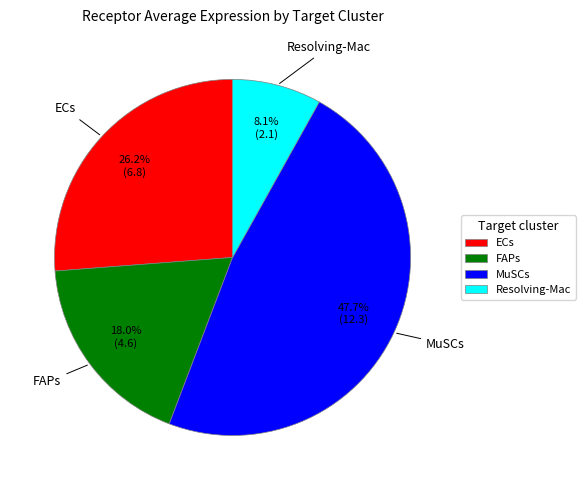

Rank the categories by value from lowest to highest.

Resolving-Mac, FAPs, ECs, MuSCs